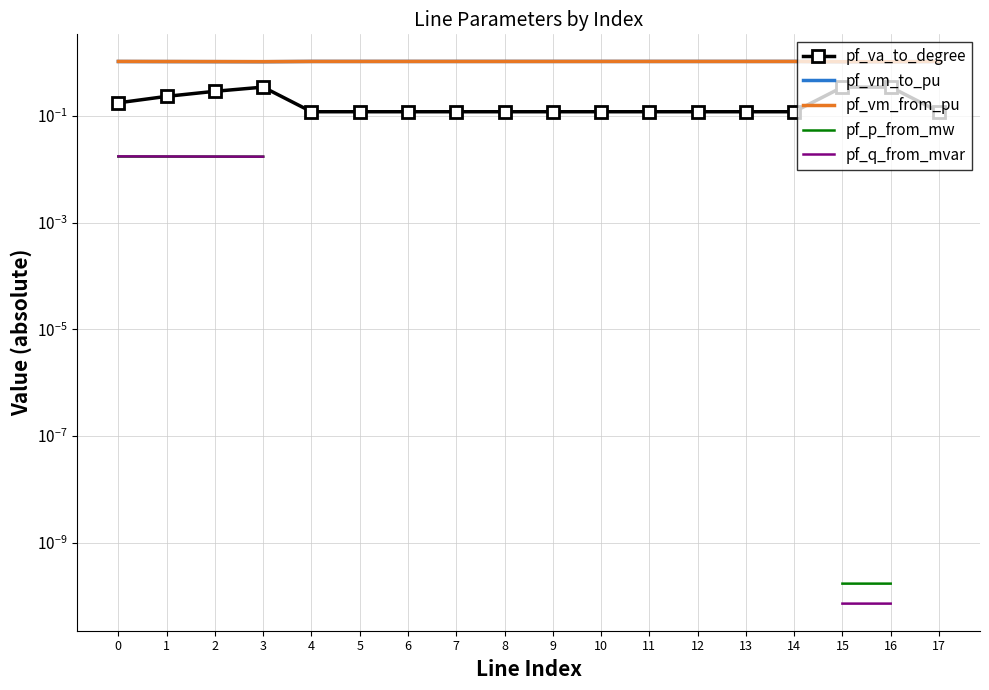

Is this an area chart (filled region under the line)?

No